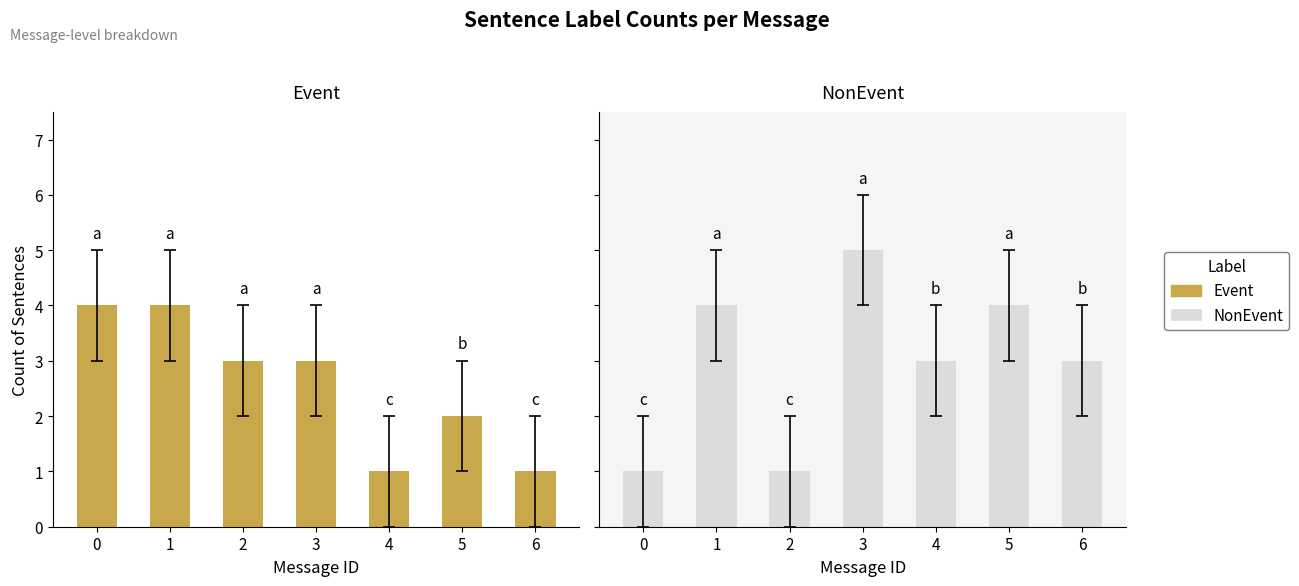

What is the spread (max minus min) of values at 3?

2